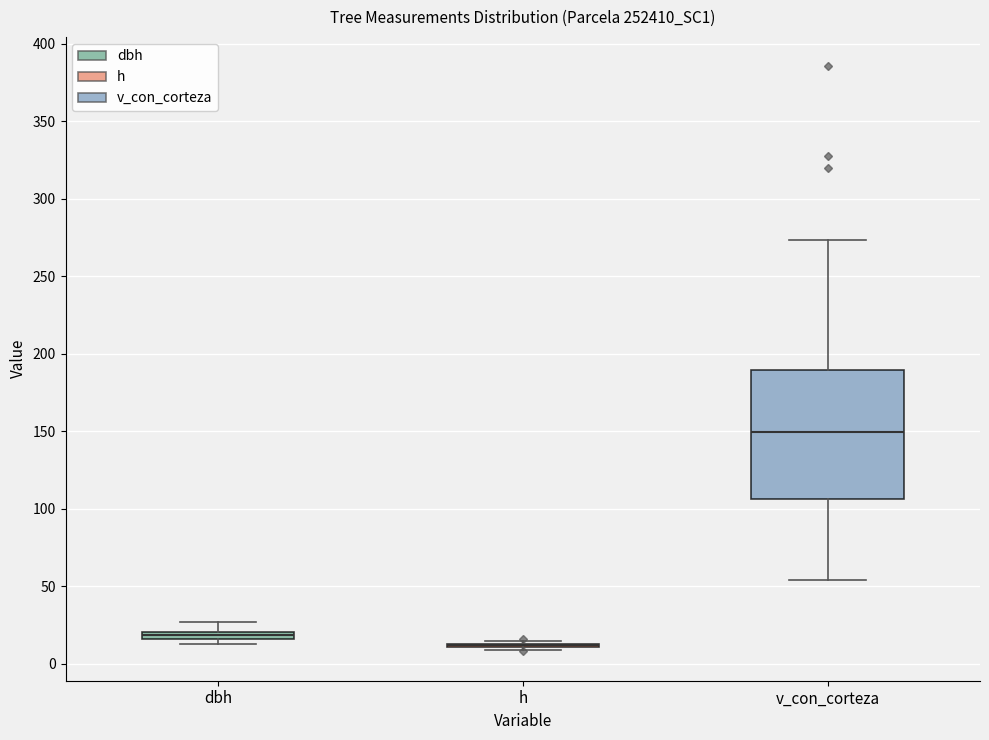

Which box is the tallest, from its lower edge to its upper edge?

v_con_corteza